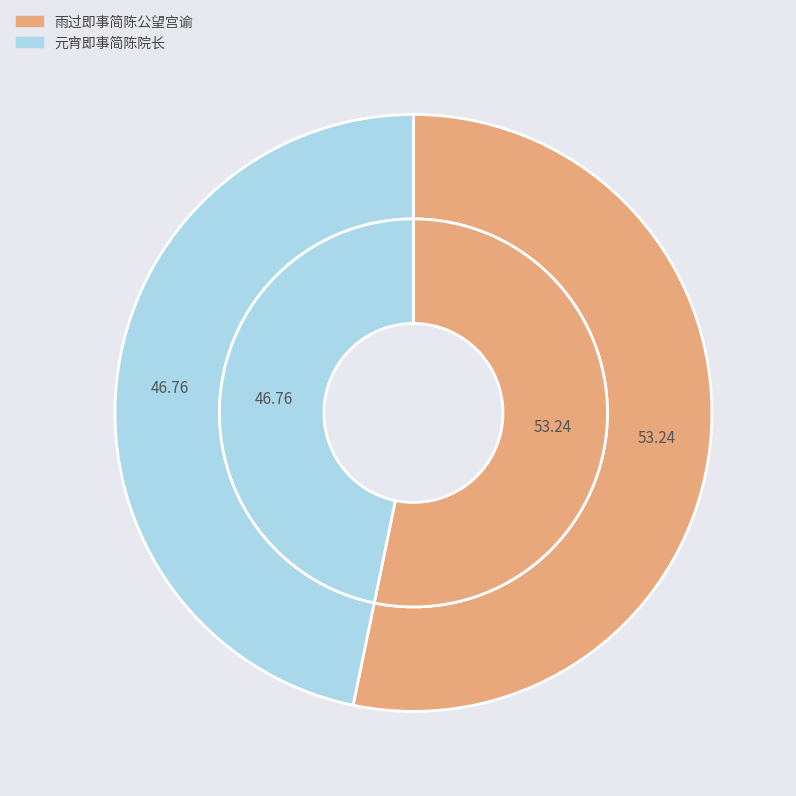

To the nearest percent, what is the difference between the largest and smallest slice percentages?

6%